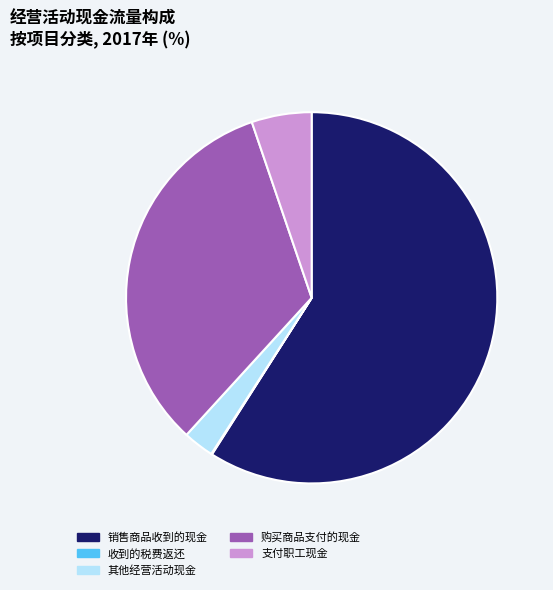

Which has a higher value, 销售商品收到的现金 or 其他经营活动现金?

销售商品收到的现金